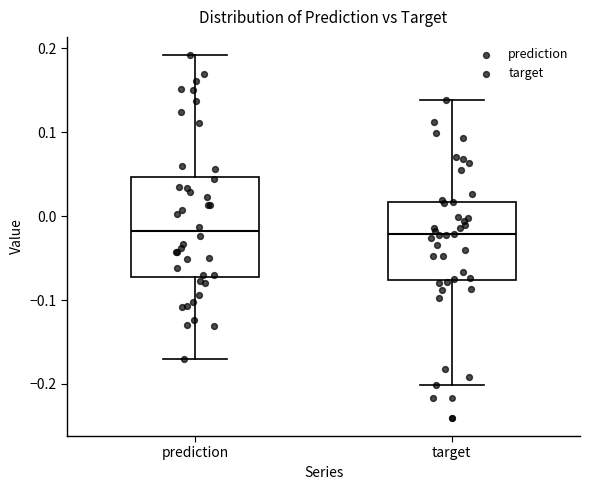

Comparing the boxes themselves (not the whiskers), which one is the tallest?

prediction